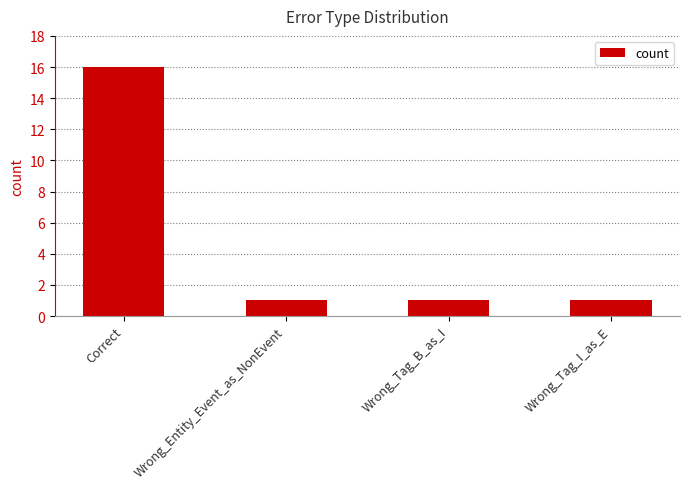

Count the values in the range 1 to 16.

4